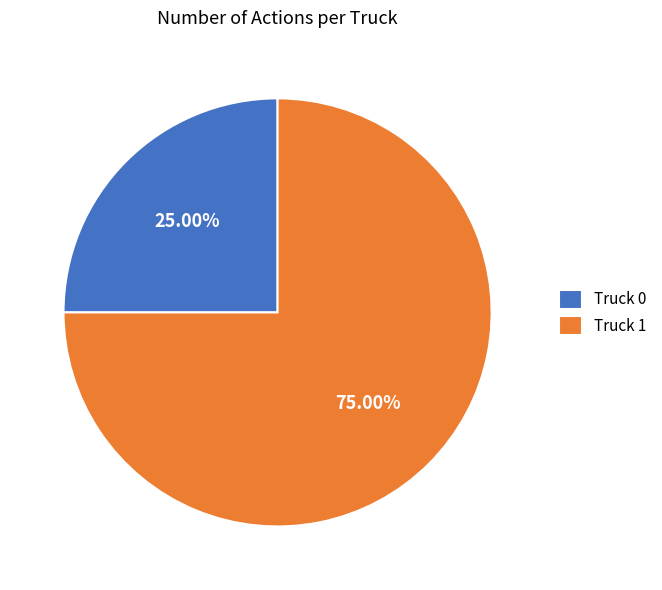

The Truck 0 slice represents 25% of the pie. True or false?

True